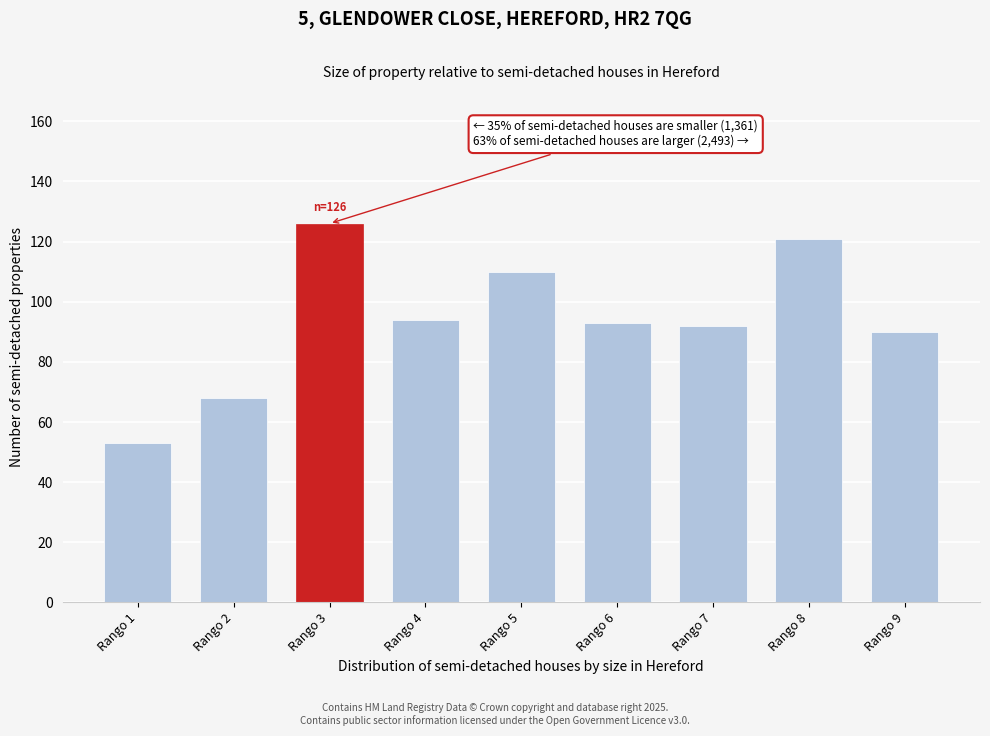

Reading left to right, extract all data points from this chart.

53	68	126	94	110	93	92	121	90